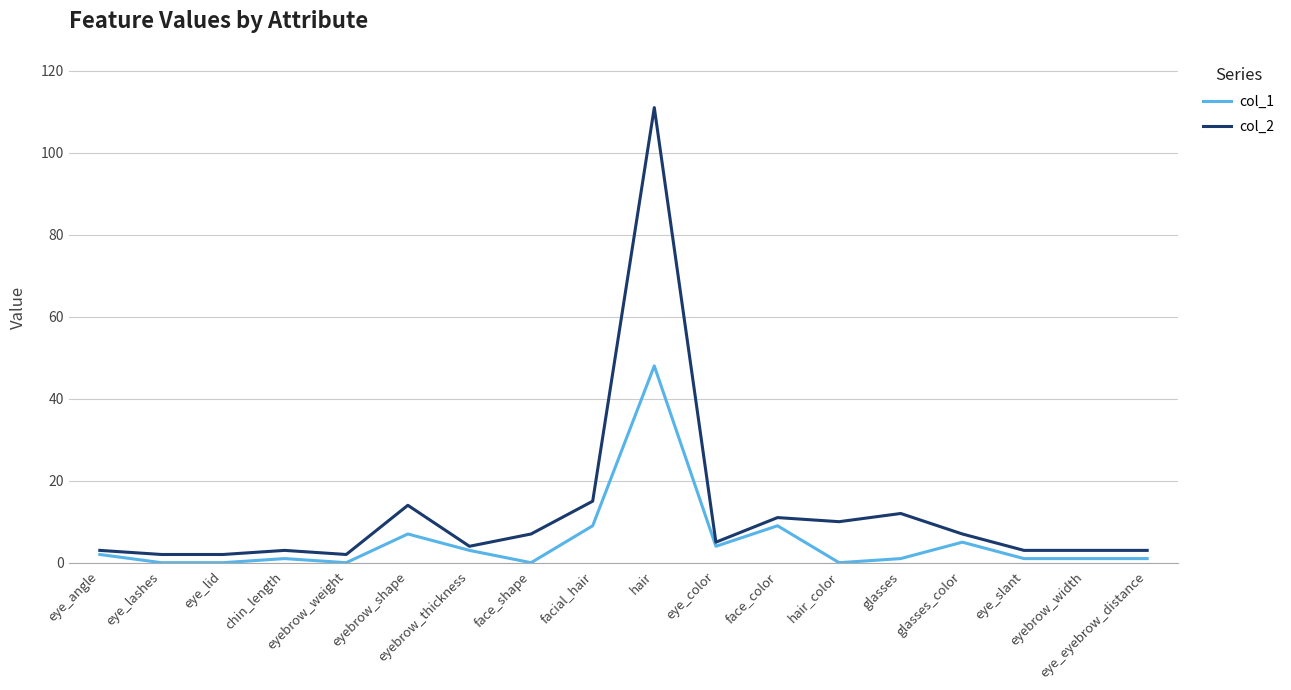

Reading right to left, extract all data points from this chart.

col_1: eye_eyebrow_distance=1	eyebrow_width=1	eye_slant=1	glasses_color=5	glasses=1	hair_color=0	face_color=9	eye_color=4	hair=48	facial_hair=9	face_shape=0	eyebrow_thickness=3	eyebrow_shape=7	eyebrow_weight=0	chin_length=1	eye_lid=0	eye_lashes=0	eye_angle=2
col_2: eye_eyebrow_distance=3	eyebrow_width=3	eye_slant=3	glasses_color=7	glasses=12	hair_color=10	face_color=11	eye_color=5	hair=111	facial_hair=15	face_shape=7	eyebrow_thickness=4	eyebrow_shape=14	eyebrow_weight=2	chin_length=3	eye_lid=2	eye_lashes=2	eye_angle=3